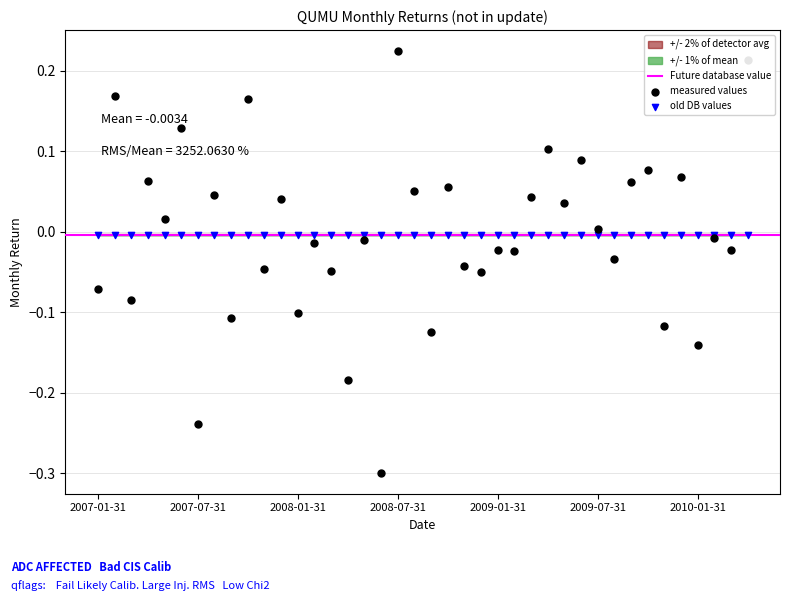

What is the change in value from 2008-01-31 to 2008-06-30?

-0.2